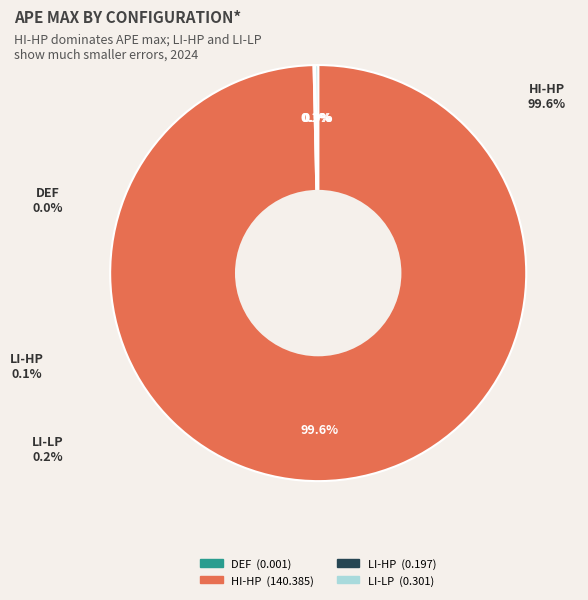

What is the smallest slice in the pie chart?

DEF